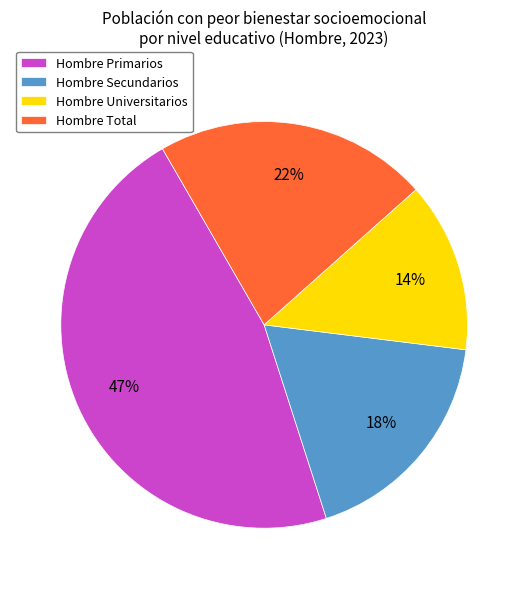

Which category has the smallest portion of the pie?

Hombre Universitarios